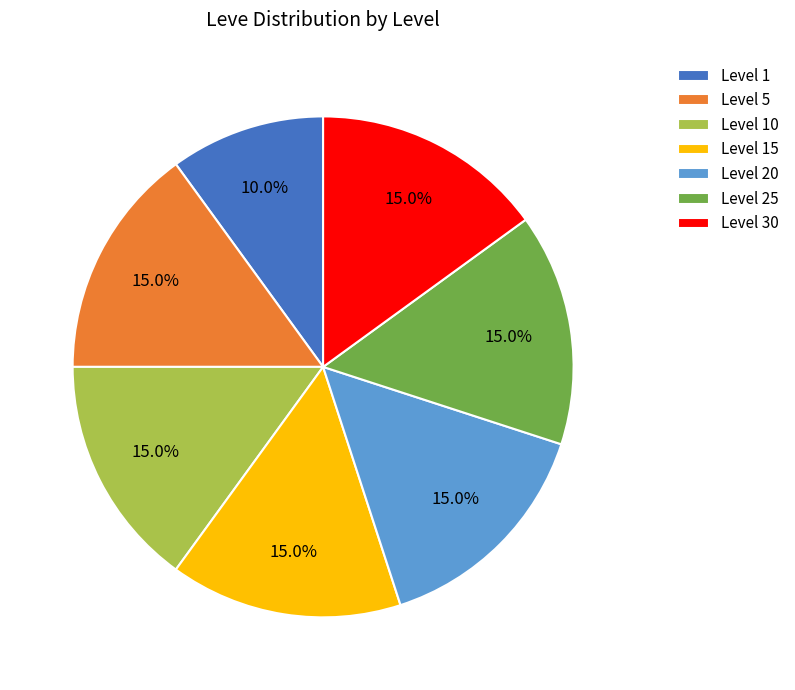

What is the smallest slice in the pie chart?

Level 1